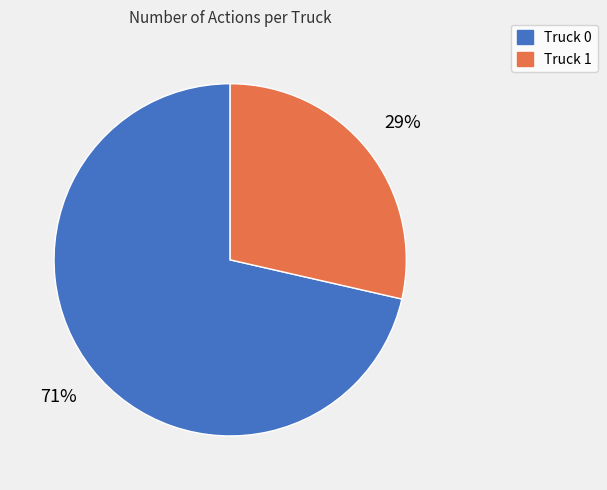

What is the ratio of the value at Truck 1 to the value at Truck 0?

0.4